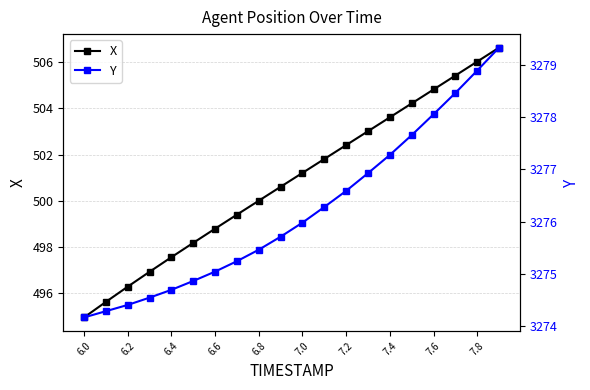

What is the difference between the maximum and minimum values in the Y series?

5.2